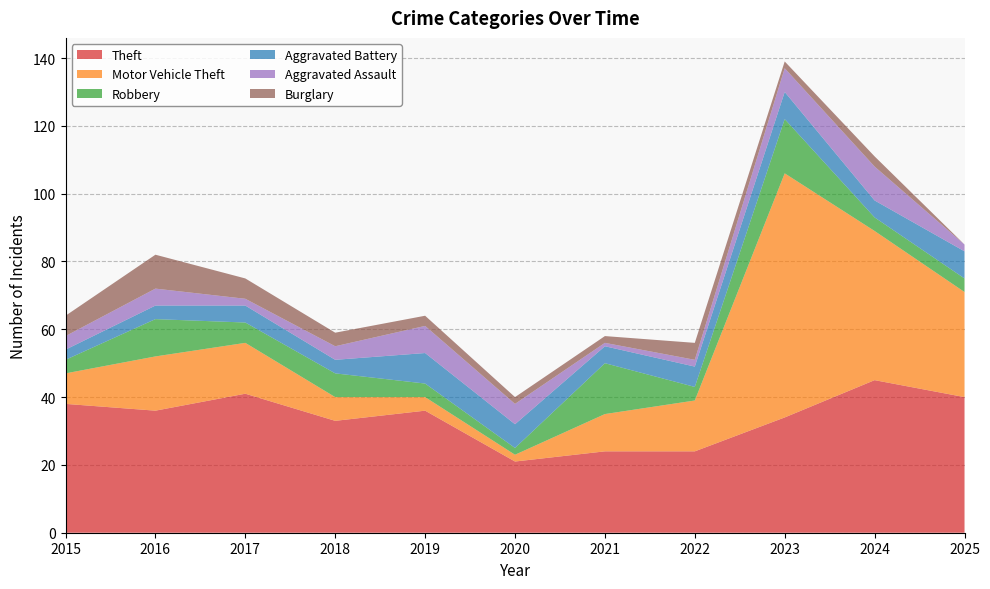

Reading right to left, what are all the values shown in this chart?

Theft: 40	45	34	24	24	21	36	33	41	36	38
Motor Vehicle Theft: 31	44	72	15	11	2	4	7	15	16	9
Robbery: 4	4	16	4	15	2	4	7	6	11	4
Aggravated Battery: 8	5	8	6	5	7	9	4	5	4	3
Aggravated Assault: 2	10	7	2	1	6	8	4	2	5	4
Burglary: 0	3	2	5	2	2	3	4	6	10	6